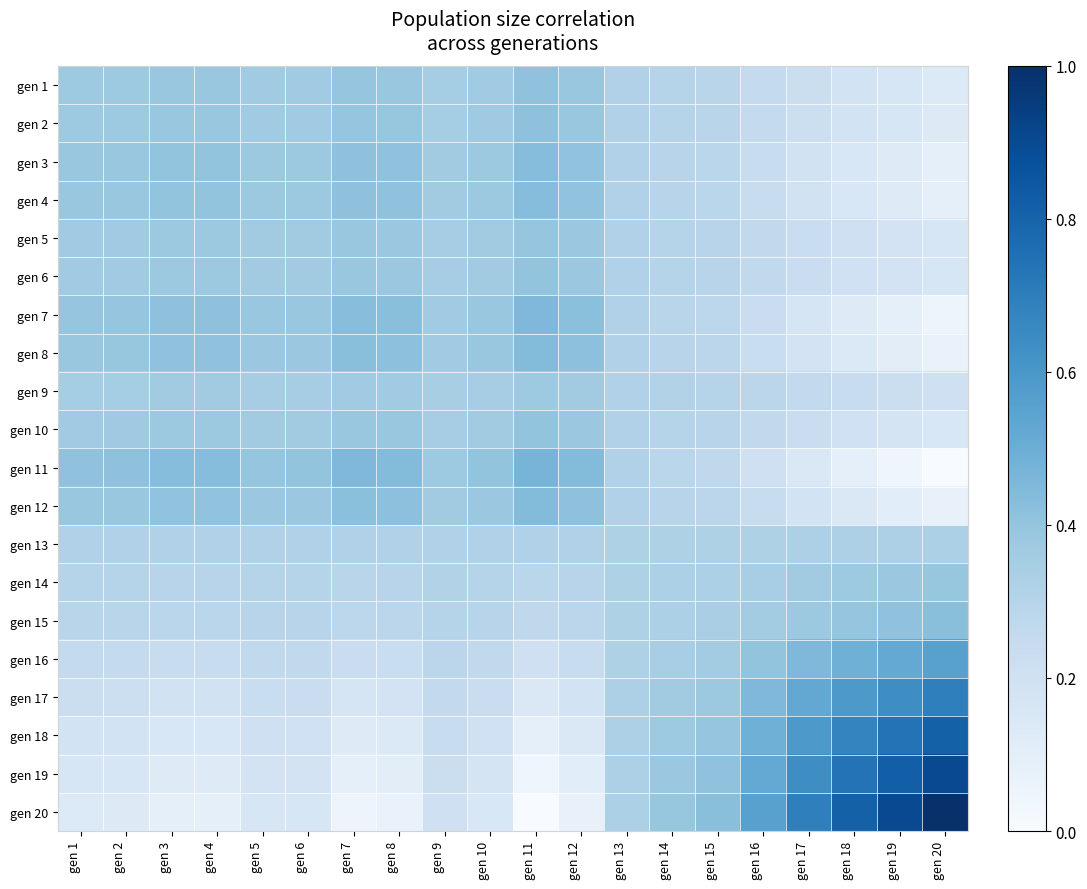

What is the total value across all series at gen 6?

6.4